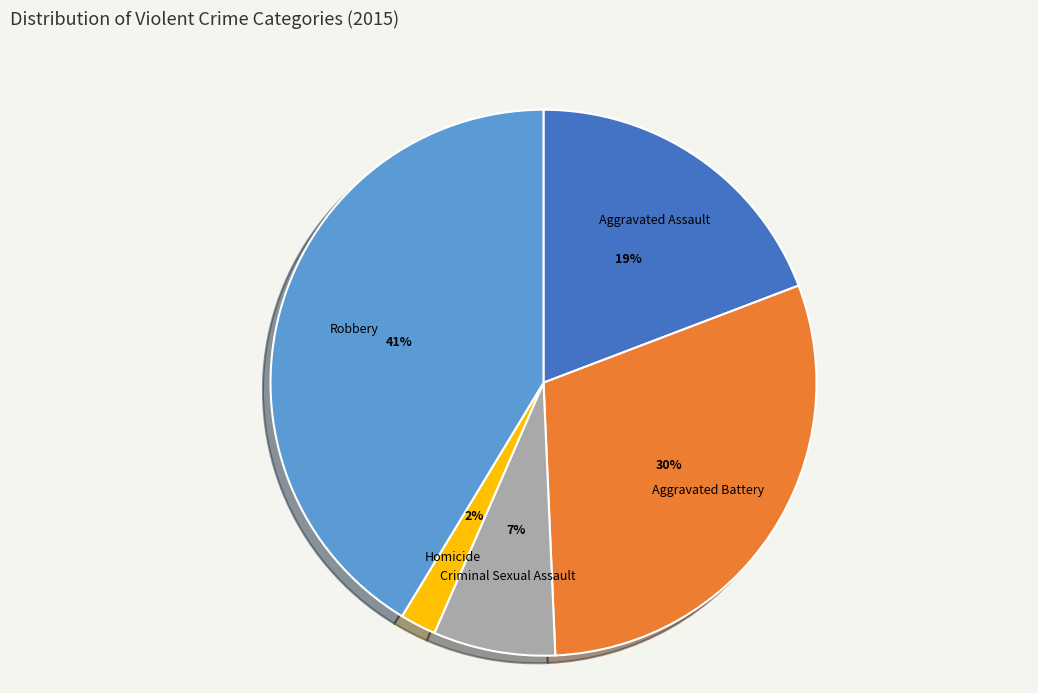

To the nearest percent, what is the difference between the Criminal Sexual Assault and Robbery slice percentages?

34%